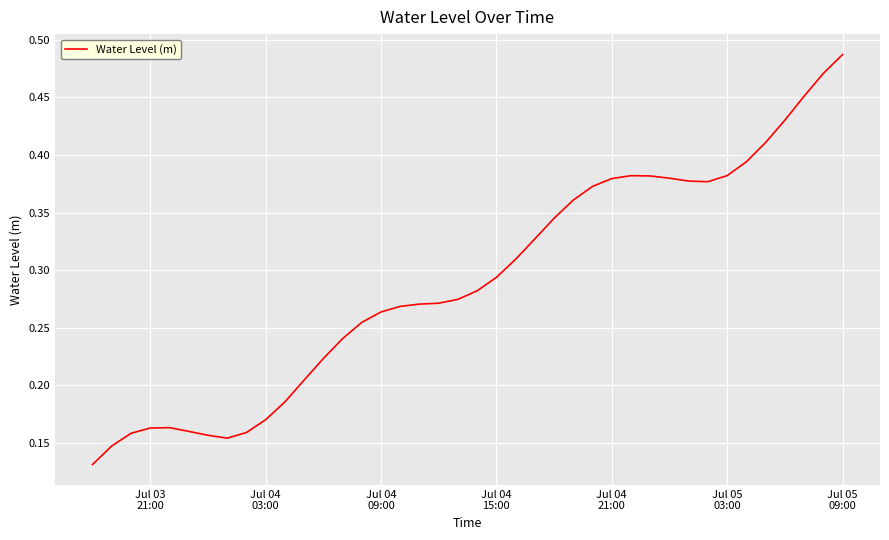

What is the sum of all values?

11.6